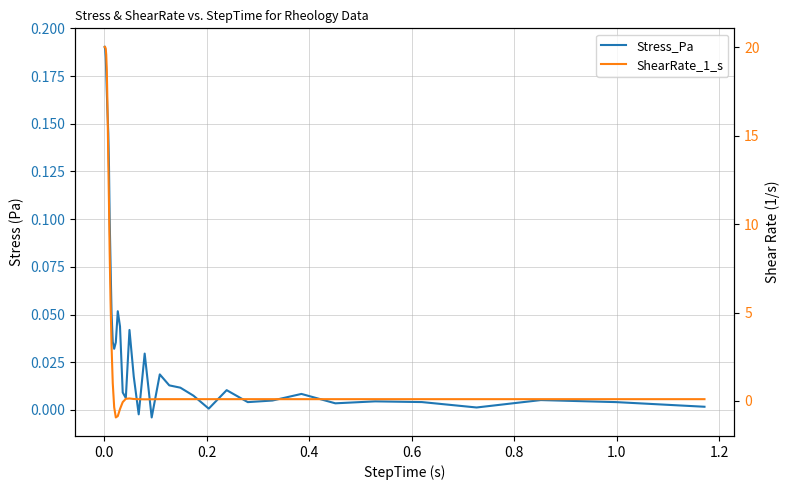

Reading left to right, extract all data points from this chart.

Stress_Pa: 0.2	0.2	0.2	0.2	0.2	0.2	0.2	0.1	0.1	0.1	0.1	0.1	0.0	0.0	0.0	0.1	0.0	0.0	0.0	0.0	0.0	-0.0	0.0	-0.0	0.0	0.0	0.0	0.0	0.0	0.0	0.0	0.0	0.0	0.0	0.0	0.0	0.0	0.0	0.0	0.0
ShearRate_1_s: 20.0	20.0	19.9	19.6	18.8	17.4	15.6	13.6	11.1	8.5	5.7	3.1	1.0	-0.4	-0.9	-0.9	-0.5	-0.1	0.1	0.1	0.1	0.1	0.1	0.1	0.1	0.1	0.1	0.1	0.1	0.1	0.1	0.1	0.1	0.1	0.1	0.1	0.1	0.1	0.1	0.1